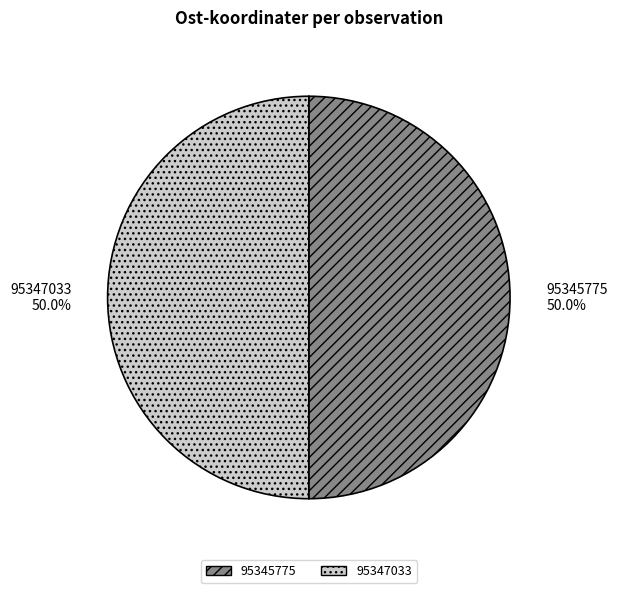

What percentage do 95345775 and 95347033 together represent?

100.0%